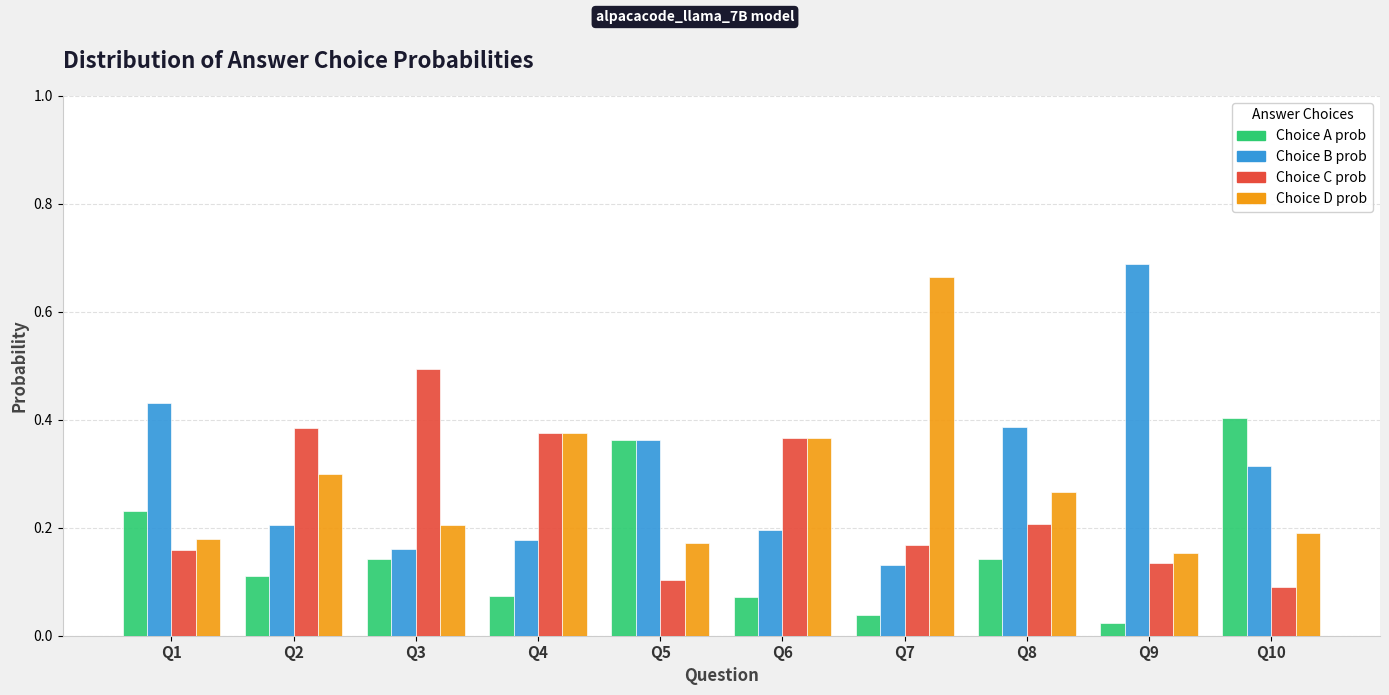

Which label corresponds to the smallest value in the chart?

Q9